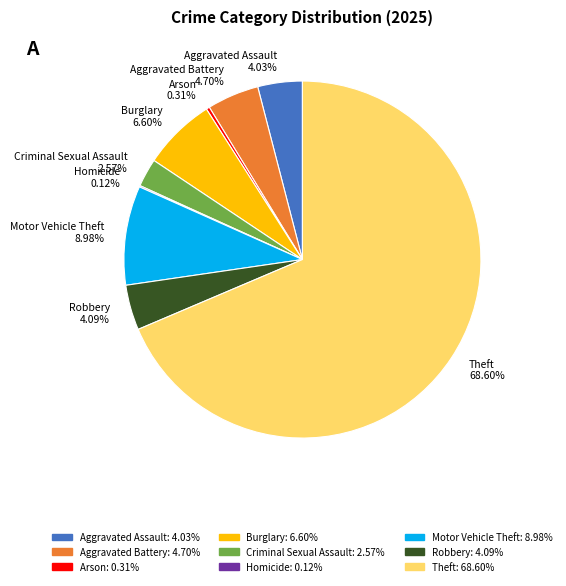

Which slice is the largest?

Theft